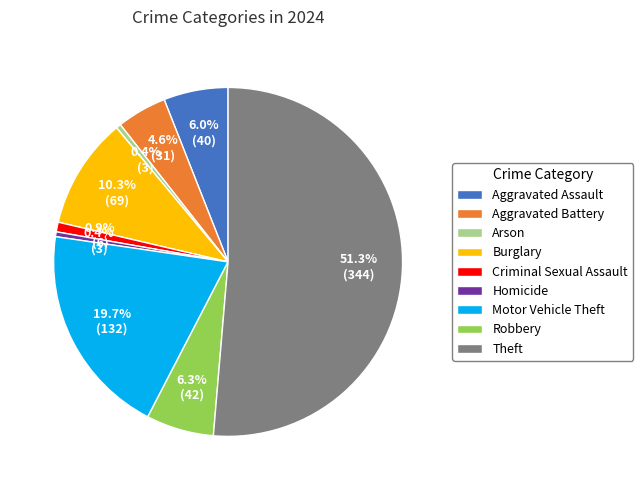

Which slice is the largest?

Theft